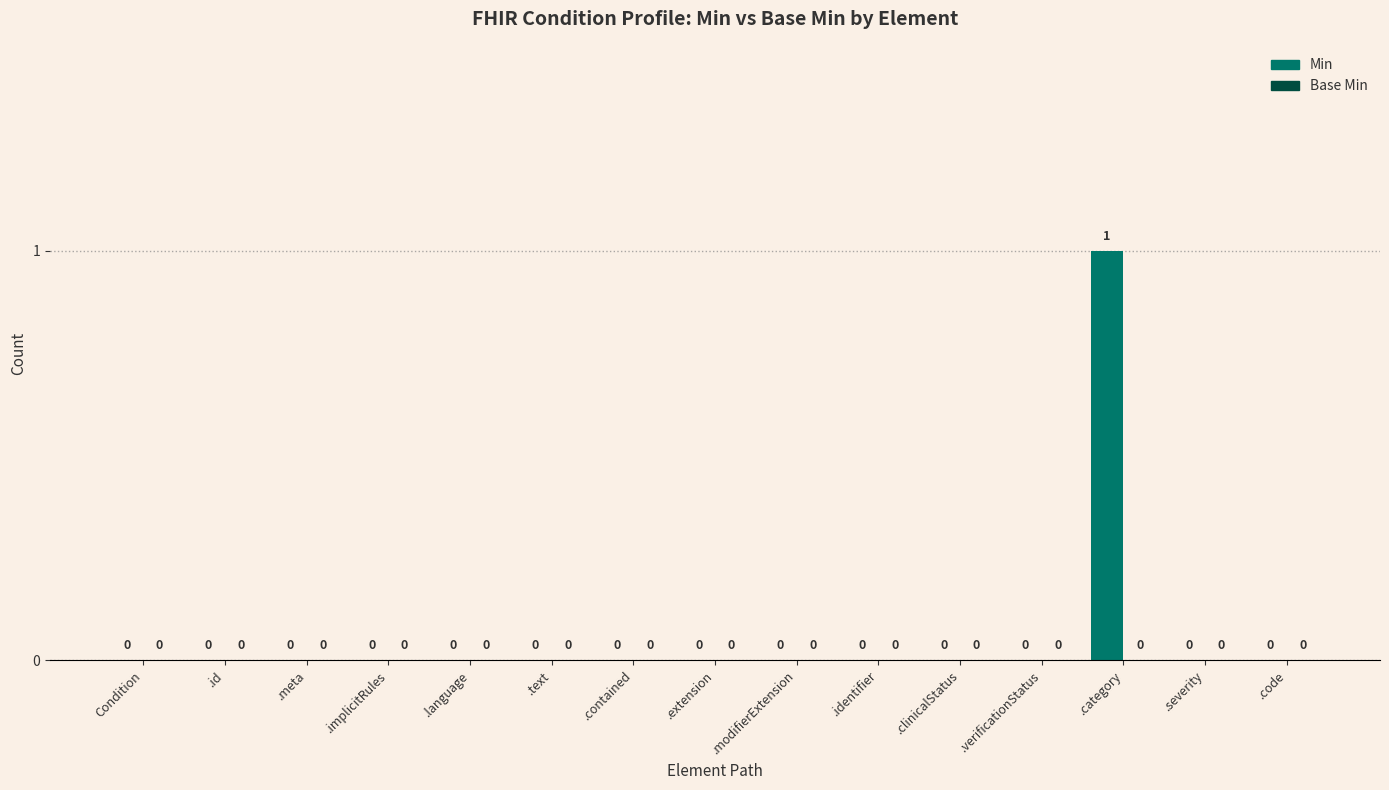

What is the change in value from .implicitRules to .category?

+1